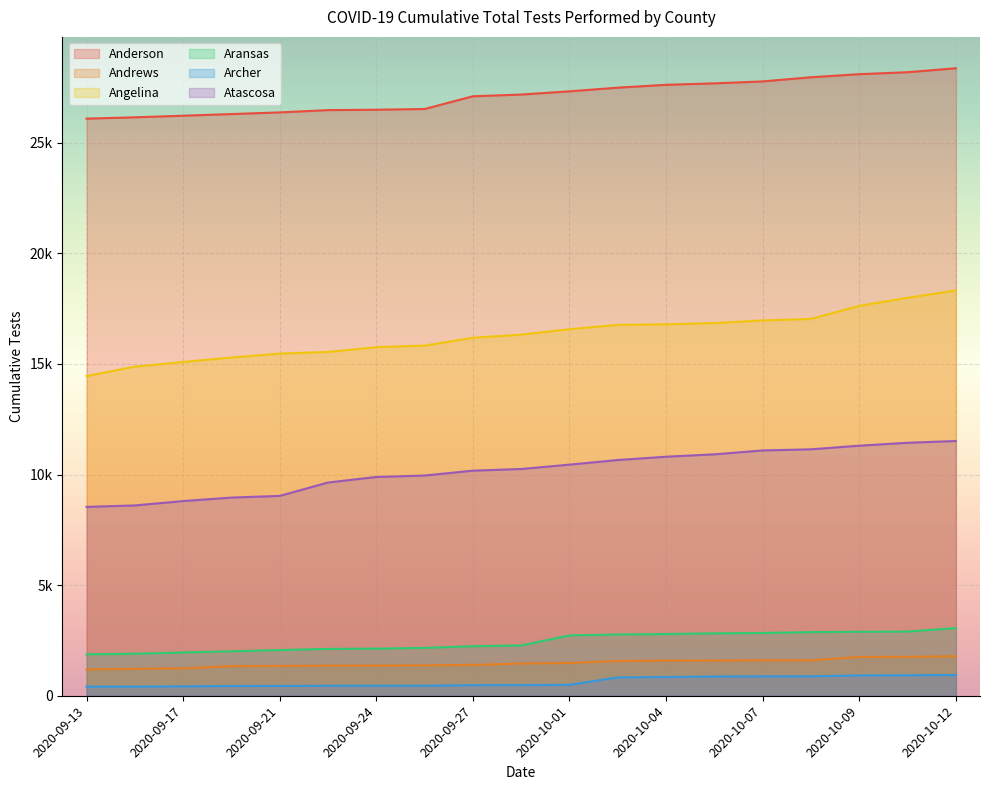

What is the value of the Andrews point at the 19th from the left?

1786